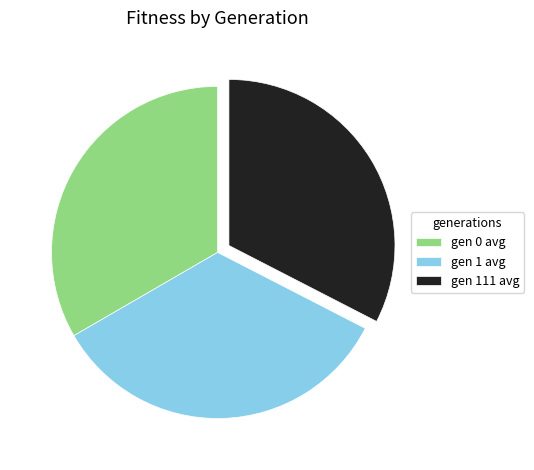

Is it true that gen 0 avg is 33% of the pie?

True